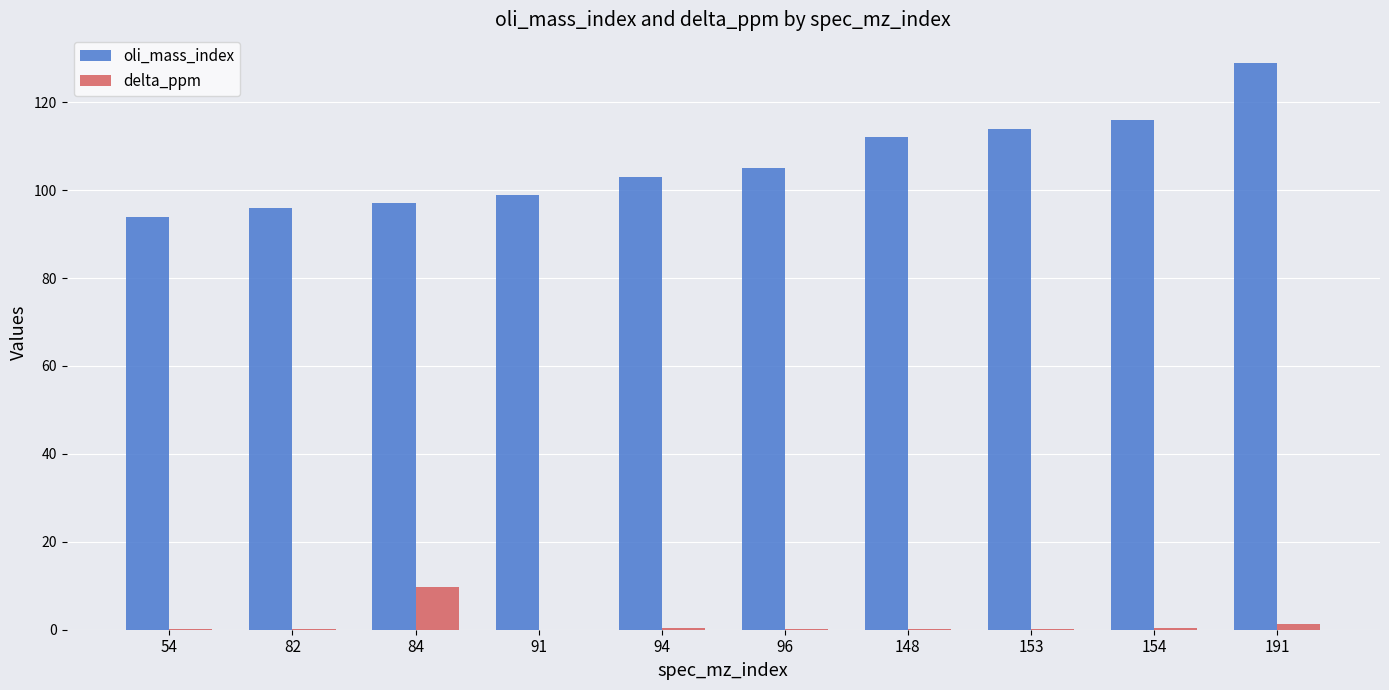

What are all the series names shown in the legend?

oli_mass_index, delta_ppm